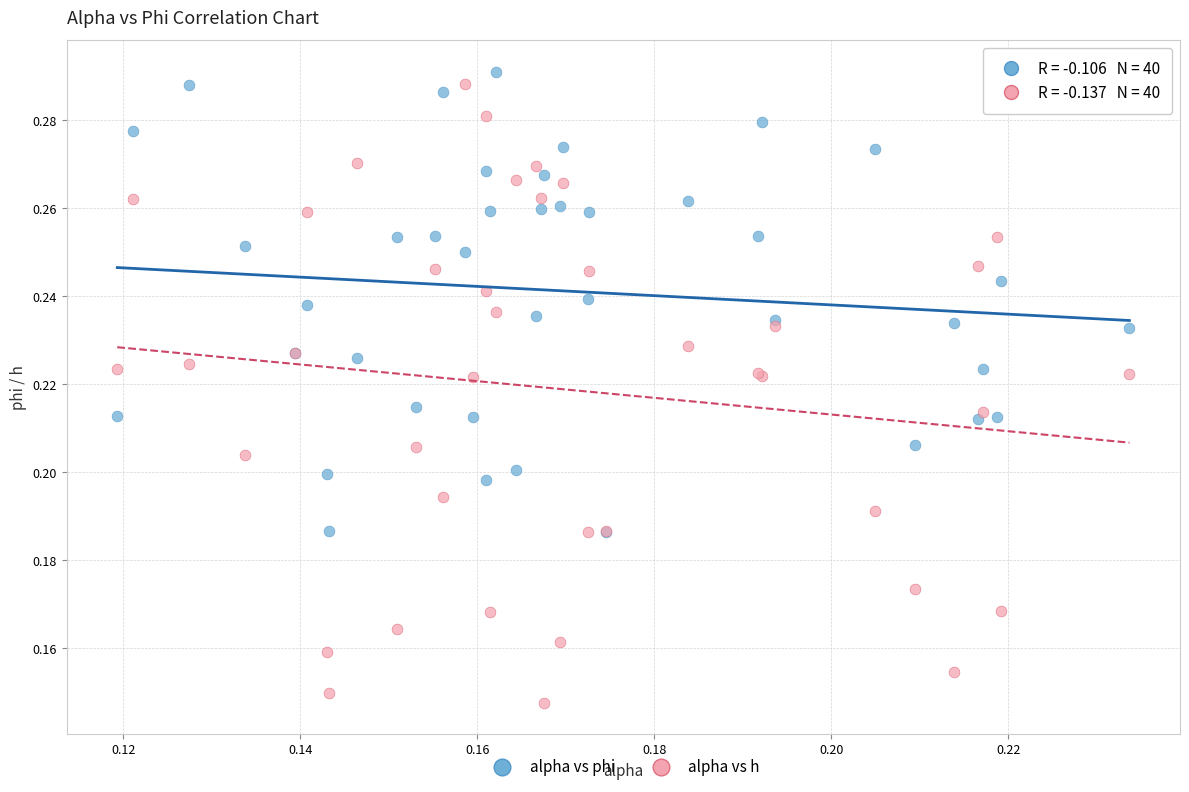

What are all the series names shown in the legend?

alpha vs phi, alpha vs h